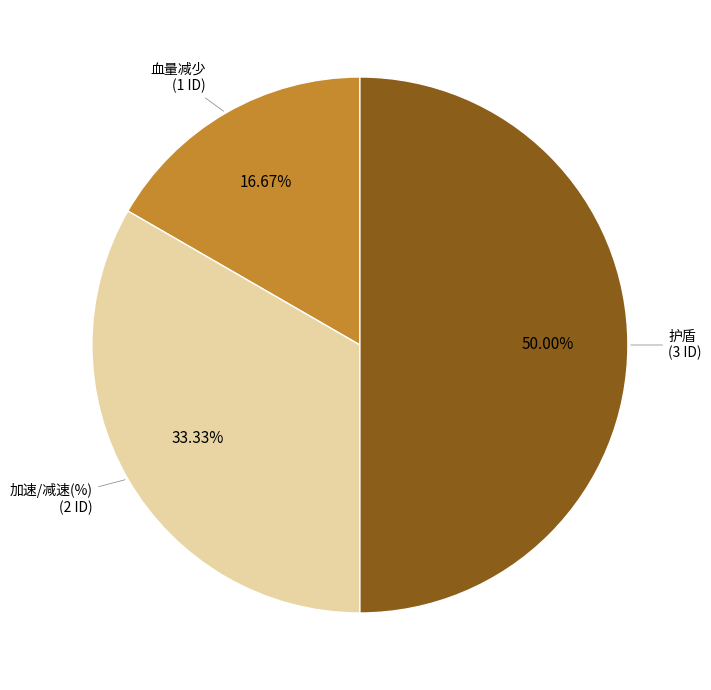

Rank the categories by value from highest to lowest.

护盾, 加速/减速(%), 血量减少